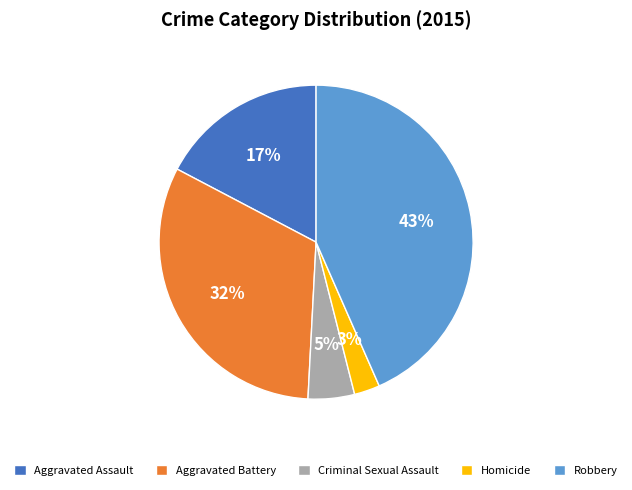

What percentage is the Robbery slice, to the nearest percent?

43%